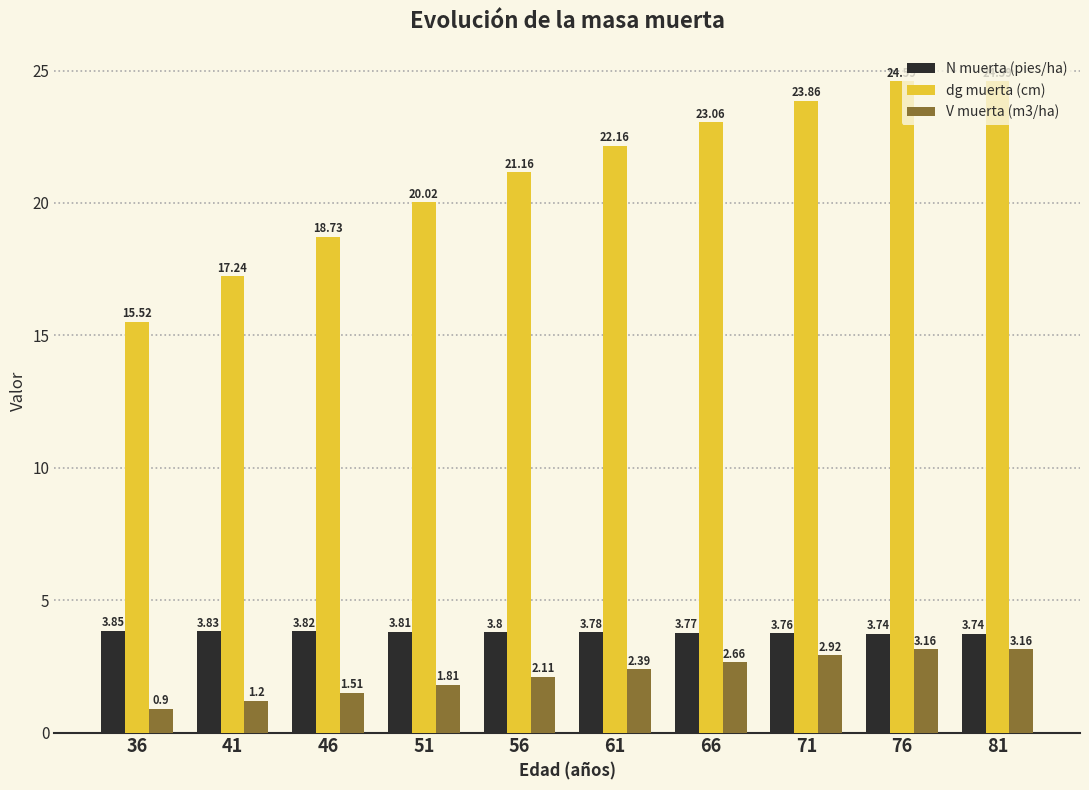

At 76, list the series in order from smallest to largest.

V muerta (m3/ha), N muerta (pies/ha), dg muerta (cm)